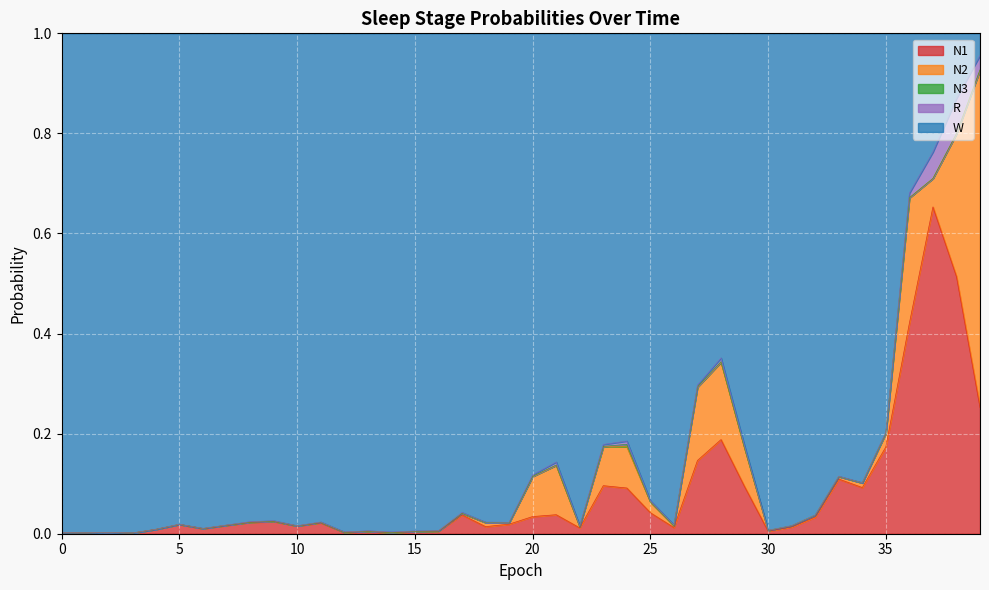

True or false: R has more than 0 points higher than both neighbors.

True